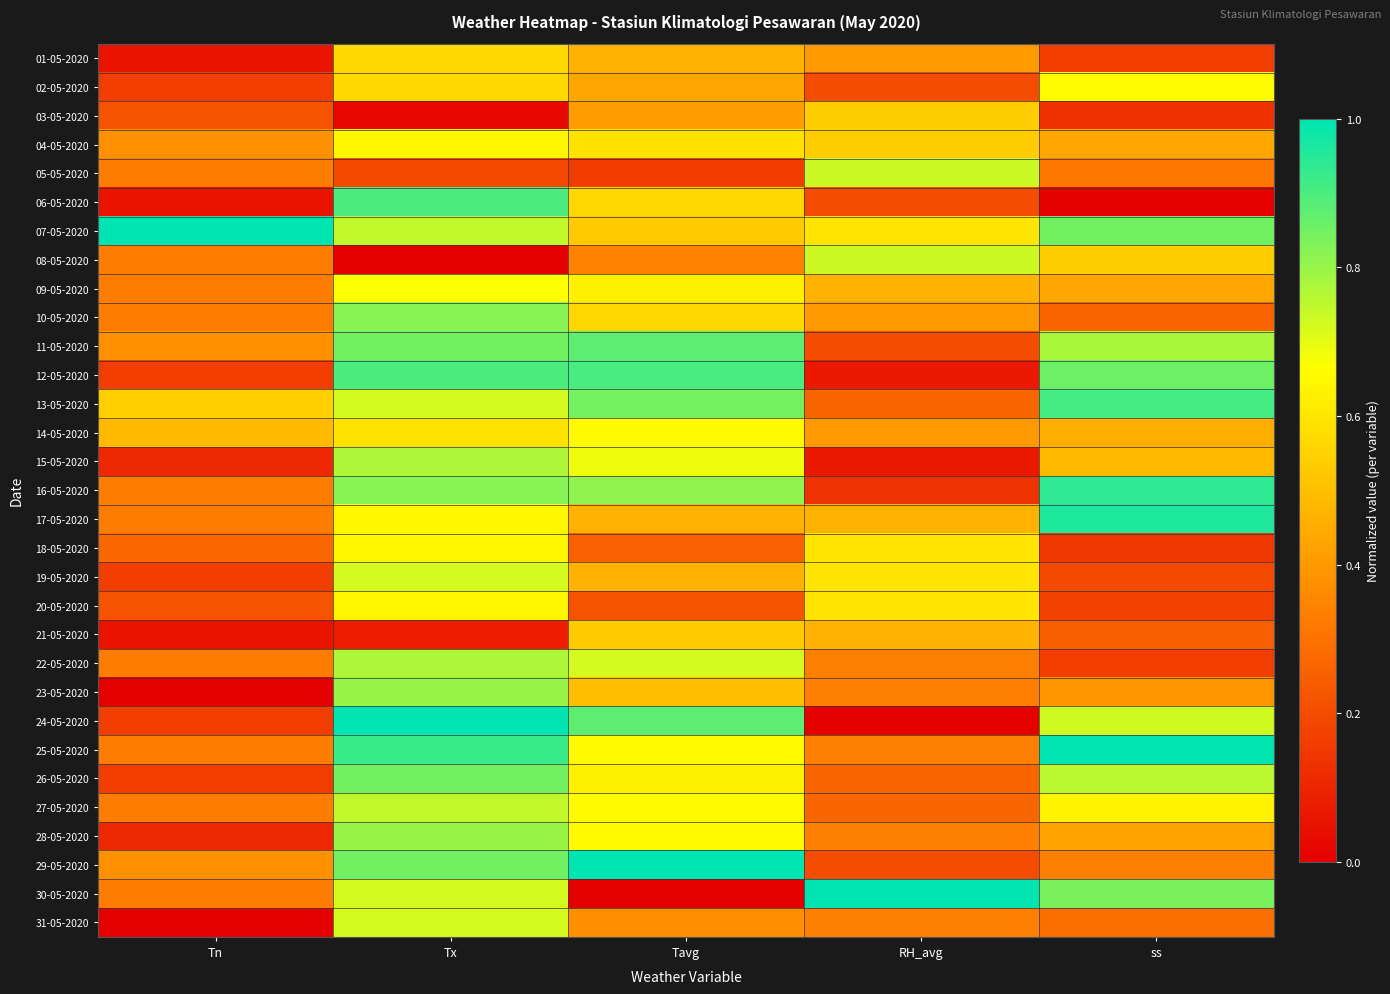

Rank the series at Tavg from lowest to highest value.

30-05-2020, 05-05-2020, 20-05-2020, 18-05-2020, 08-05-2020, 31-05-2020, 03-05-2020, 02-05-2020, 01-05-2020, 17-05-2020, 19-05-2020, 23-05-2020, 07-05-2020, 21-05-2020, 06-05-2020, 10-05-2020, 04-05-2020, 09-05-2020, 26-05-2020, 14-05-2020, 25-05-2020, 27-05-2020, 28-05-2020, 15-05-2020, 22-05-2020, 16-05-2020, 13-05-2020, 11-05-2020, 24-05-2020, 12-05-2020, 29-05-2020